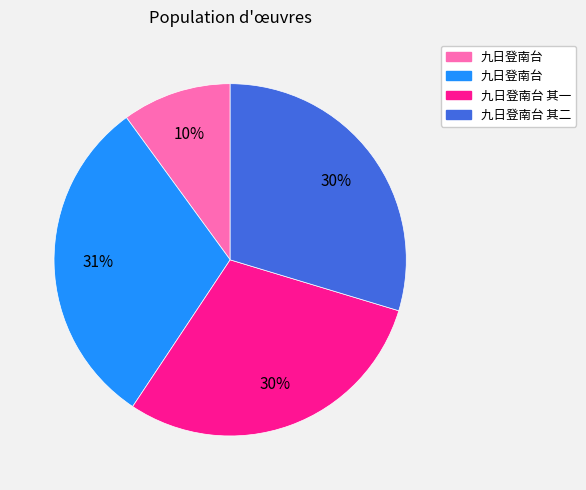

To the nearest percent, what is the average slice percentage?

25%